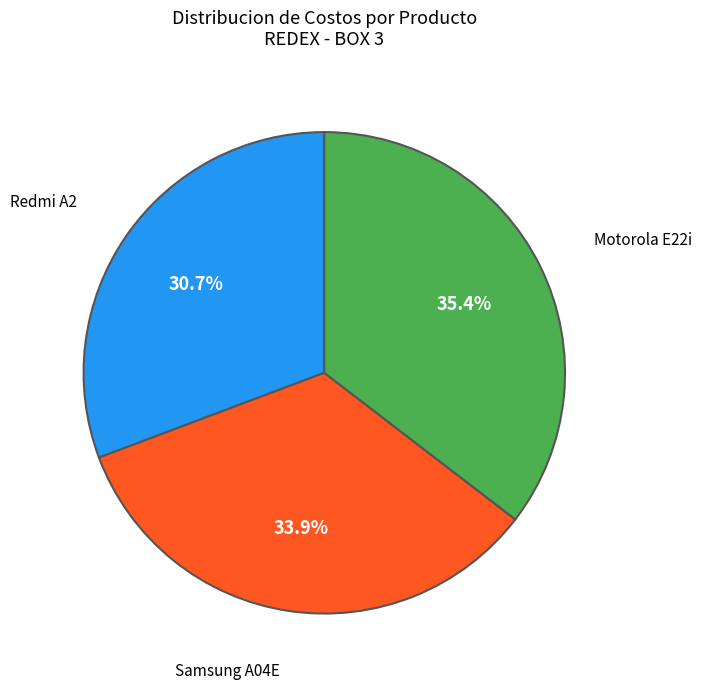

Is there any slice that represents more than half of the pie?

No